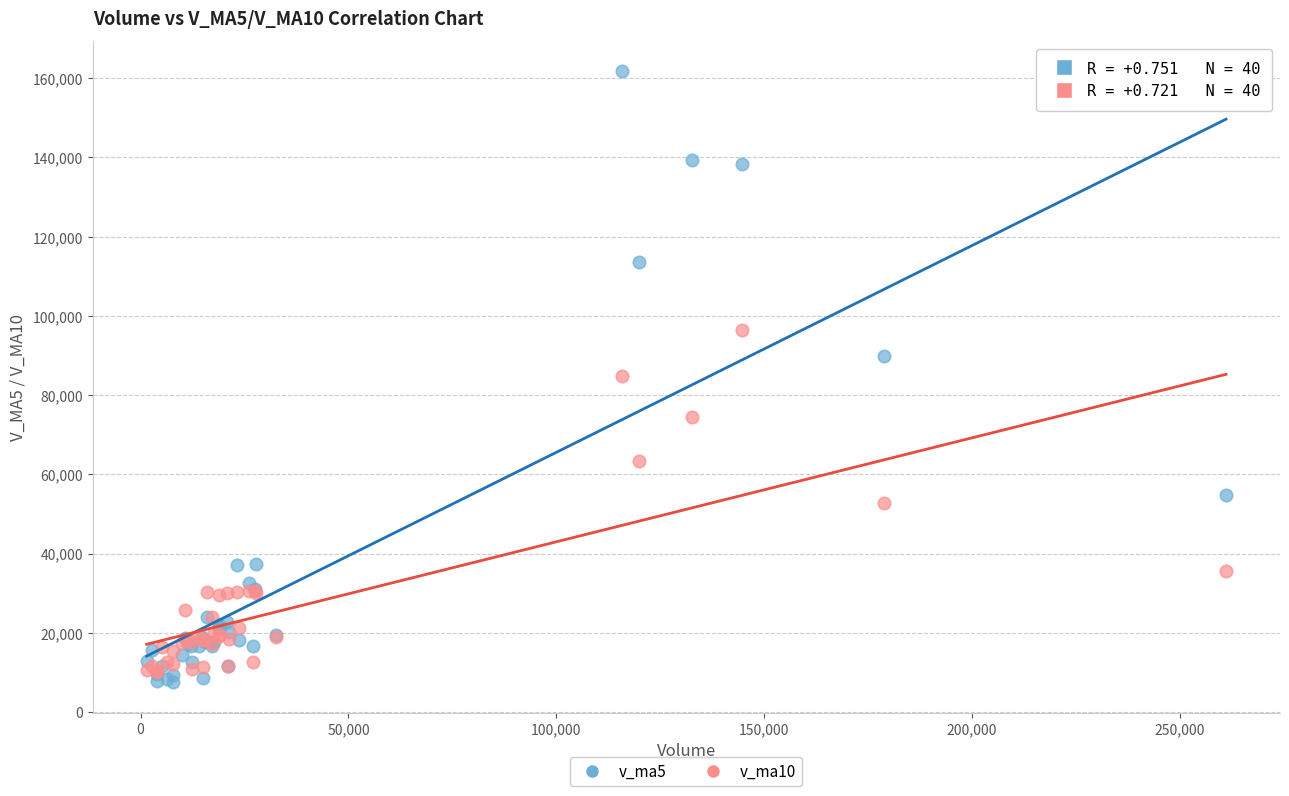

Which series reaches the minimum Y coordinate?

v_ma5